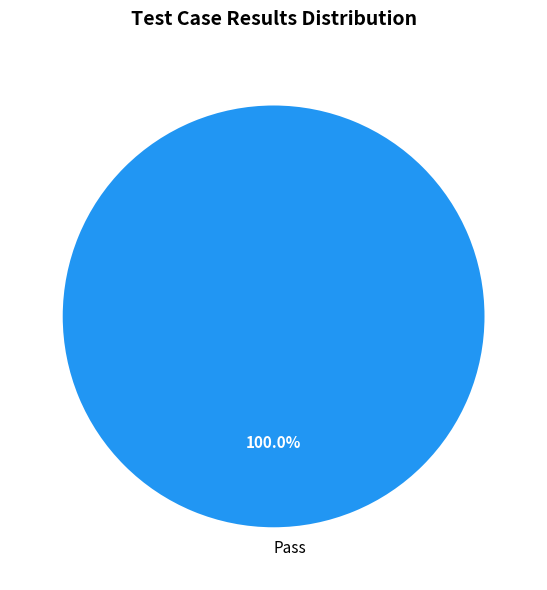

Rank the categories by value from lowest to highest.

Pass